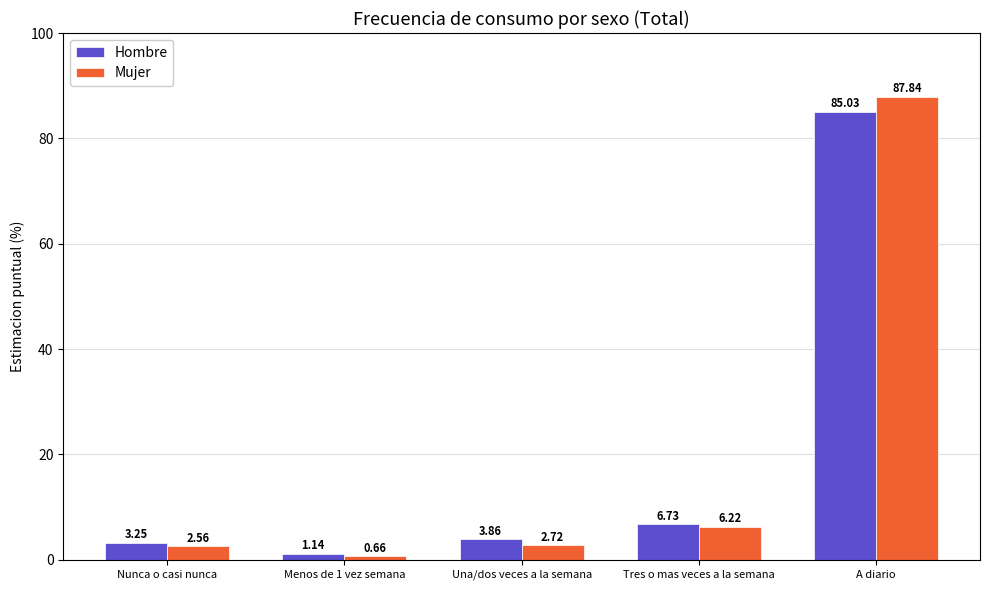

At which label does Mujer first exceed 2?

Nunca o casi nunca